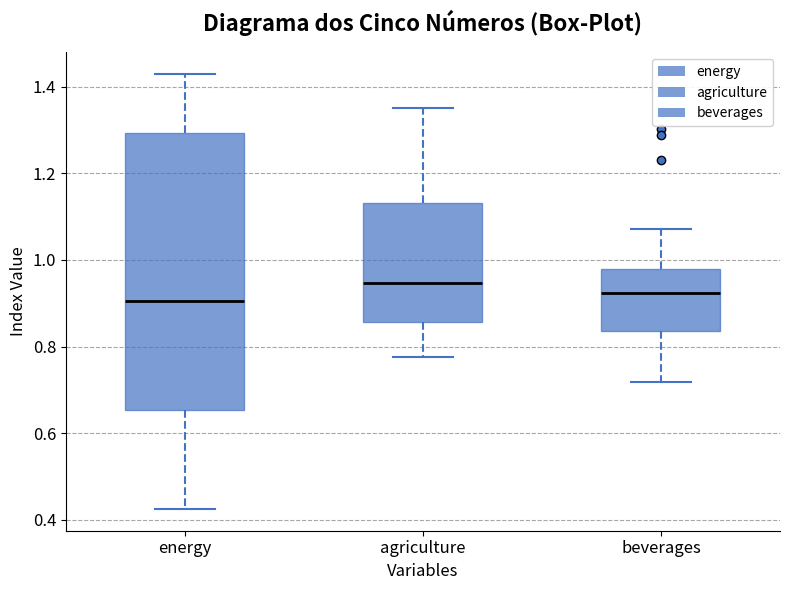

Reading left to right, transcribe this box plot: for each box, give where its median line is, the range the box spans, and where its two whiskers end, as read against the y-axis. The values are not printed on the chart, so give them approximately, as read against the axis.

energy: median 0.90, box 0.66 to 1.30, whiskers 0.42 to 1.42
agriculture: median 0.94, box 0.86 to 1.14, whiskers 0.78 to 1.36
beverages: median 0.92, box 0.84 to 0.98, whiskers 0.72 to 1.08